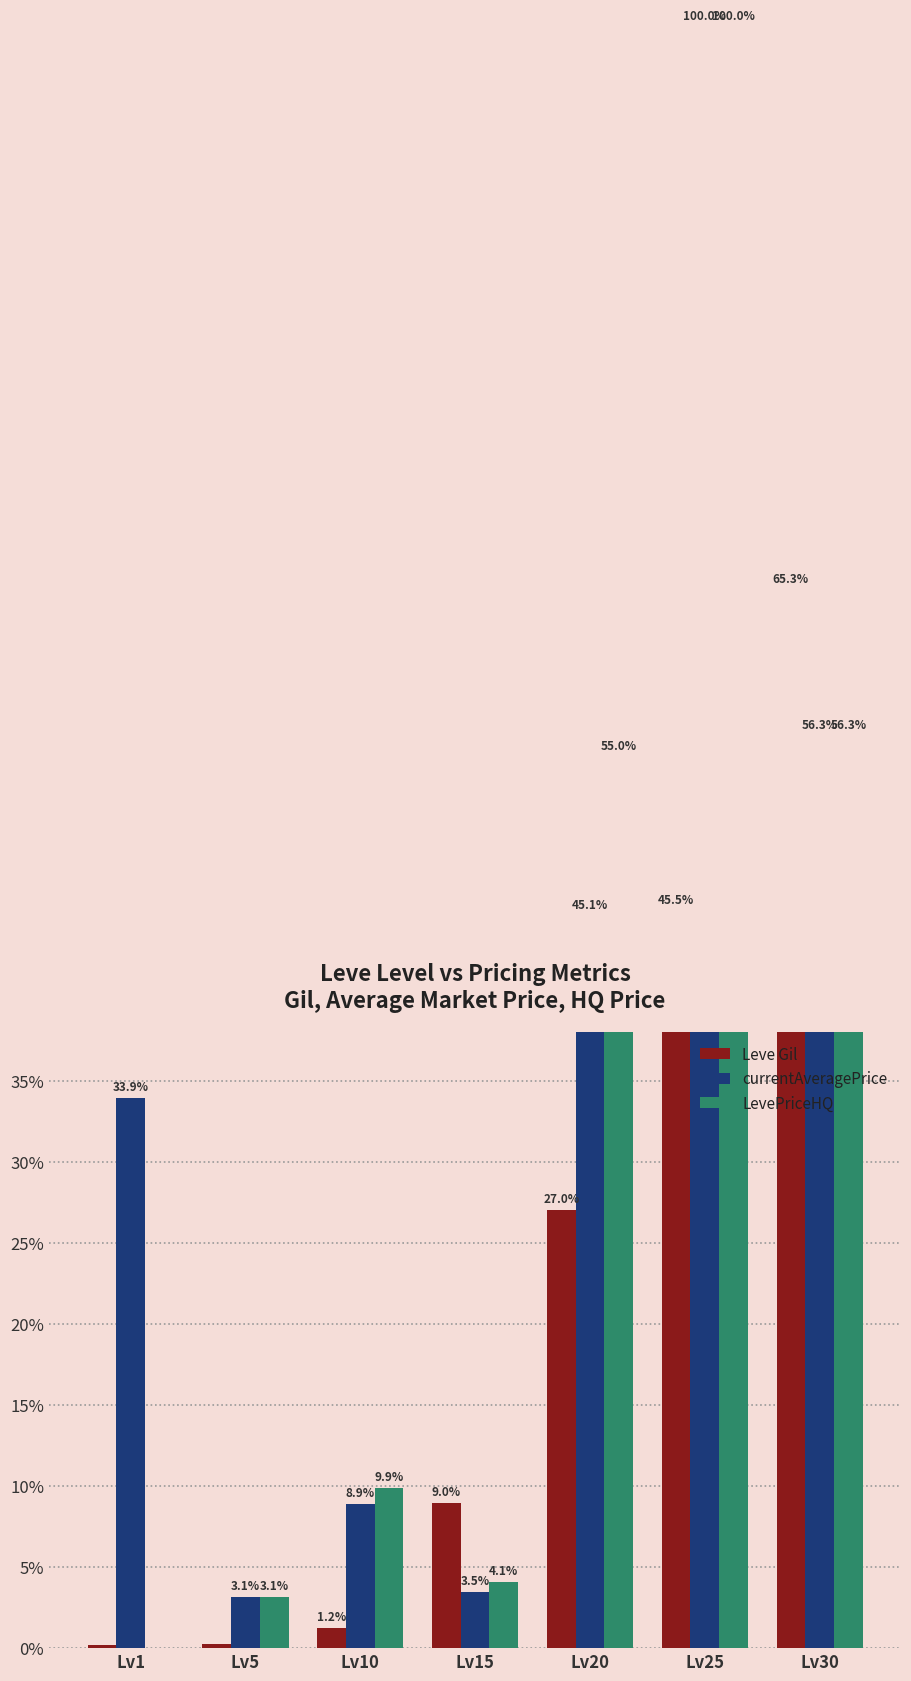

Reading left to right, extract all data points from this chart.

Leve Gil: Lv1=0.2	Lv5=0.3	Lv10=1.2	Lv15=9.0	Lv20=27.0	Lv25=45.5	Lv30=65.3
currentAveragePrice: Lv1=33.9	Lv5=3.1	Lv10=8.9	Lv15=3.5	Lv20=45.1	Lv25=100.0	Lv30=56.3
LevePriceHQ: Lv1=0.0	Lv5=3.1	Lv10=9.9	Lv15=4.1	Lv20=55.0	Lv25=100.0	Lv30=56.3